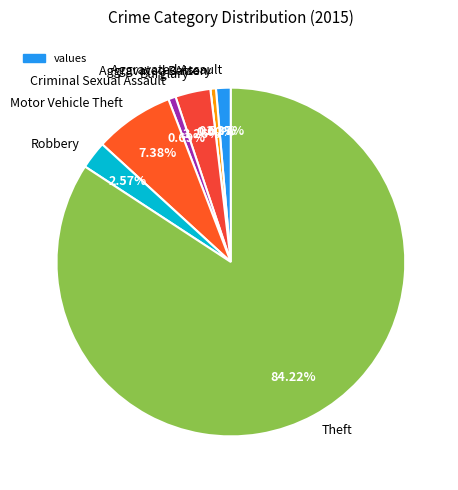

The Aggravated Assault slice represents 1% of the pie. True or false?

True